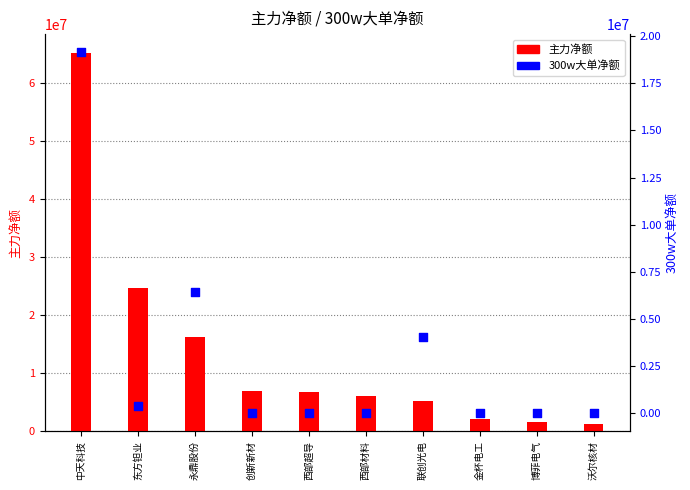

What are all the series names shown in the legend?

主力净额, 300w大单净额